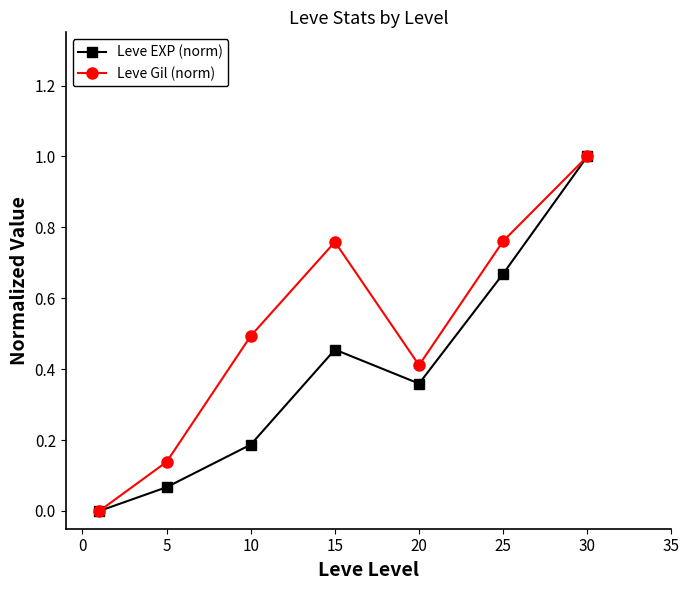

Rank the series by their average value, from lowest to highest.

Leve EXP (norm), Leve Gil (norm)